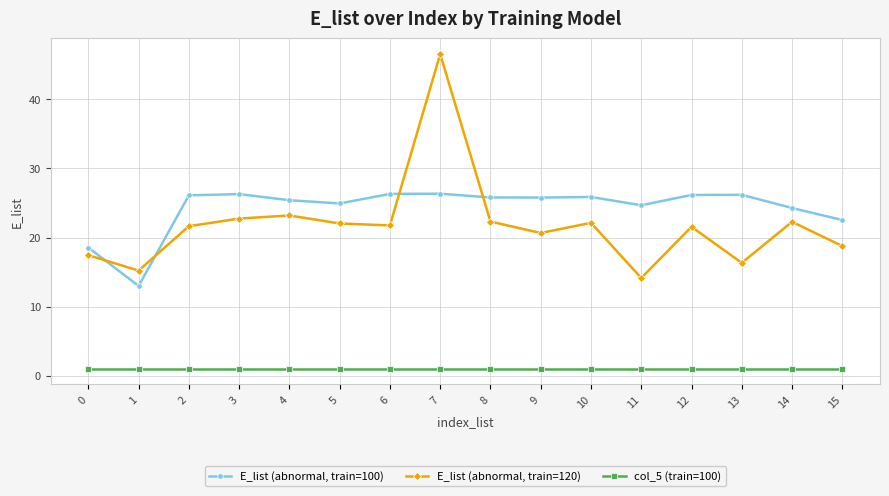

At which label does E_list (abnormal, train=100) first exceed 25?

2